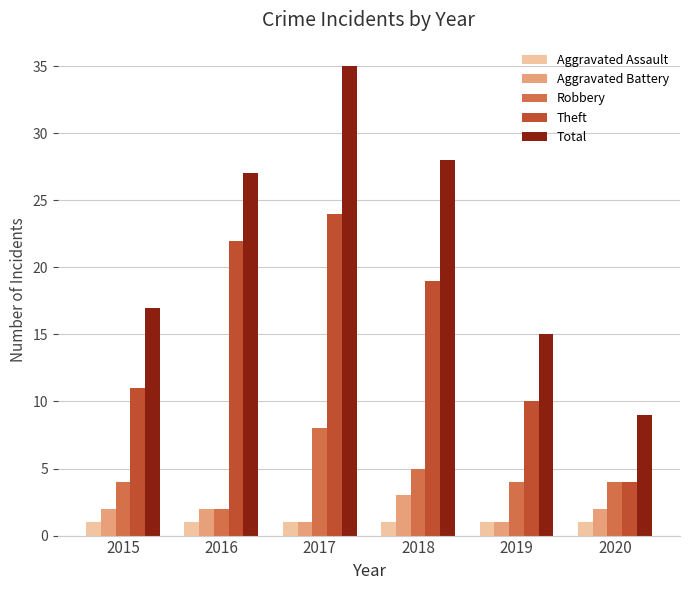

How many bars are there in total?

30